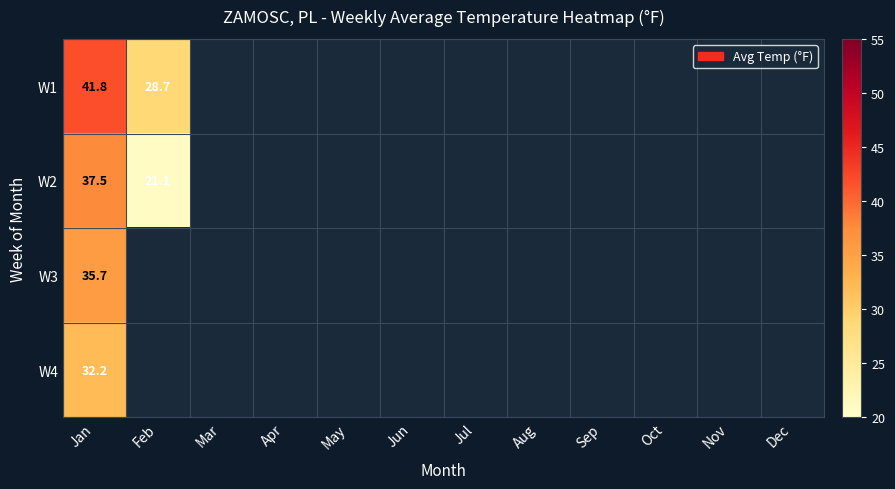

What is the highest value of the W4 series?

32.2